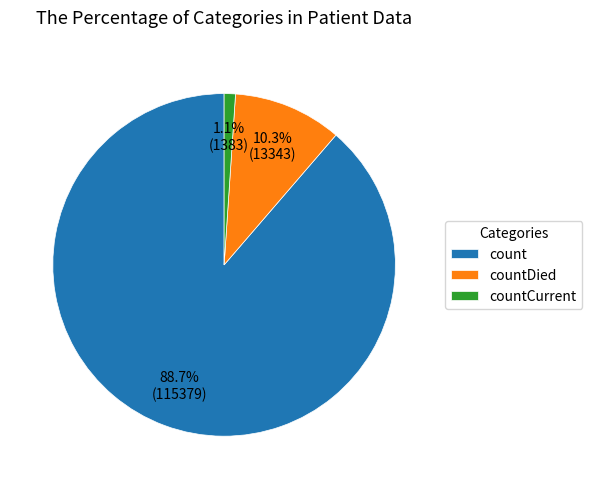

Count the number of slices in the pie.

3